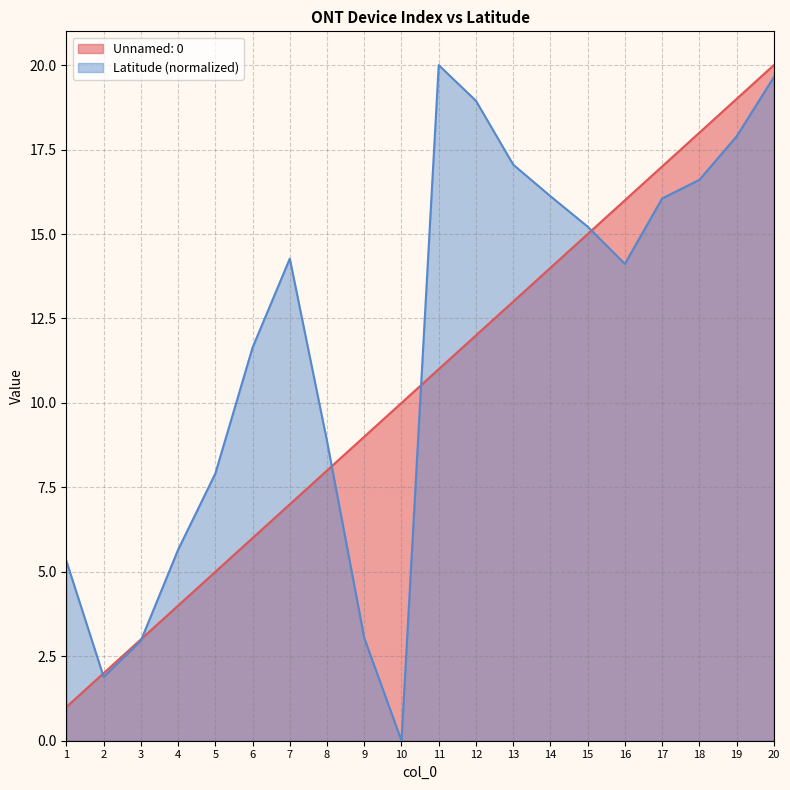

What is the value of the Unnamed: 0 point at the 18th from the left?

18.0